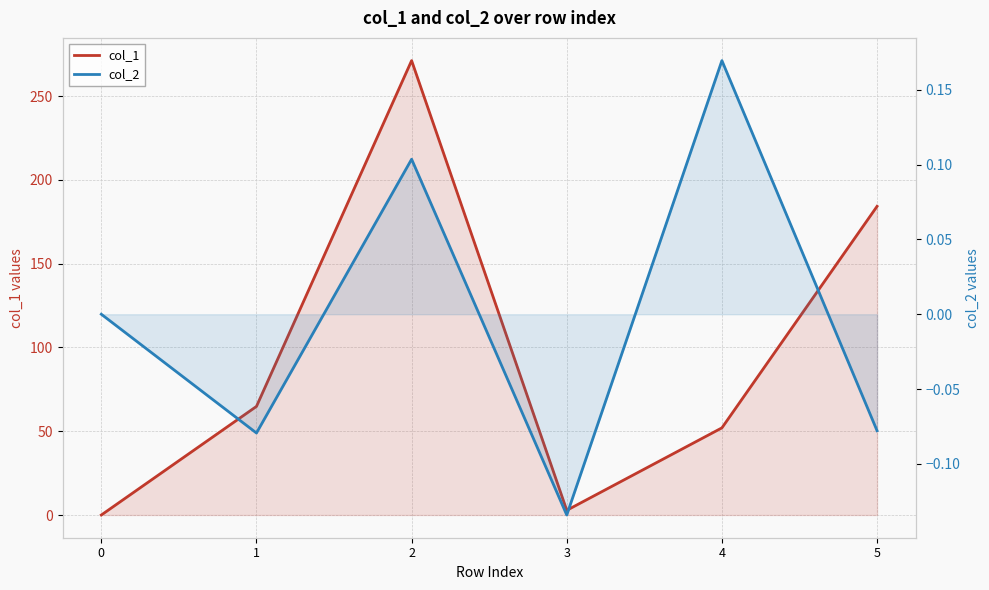

Is it true that col_1 equals 363.9 at 2?

False